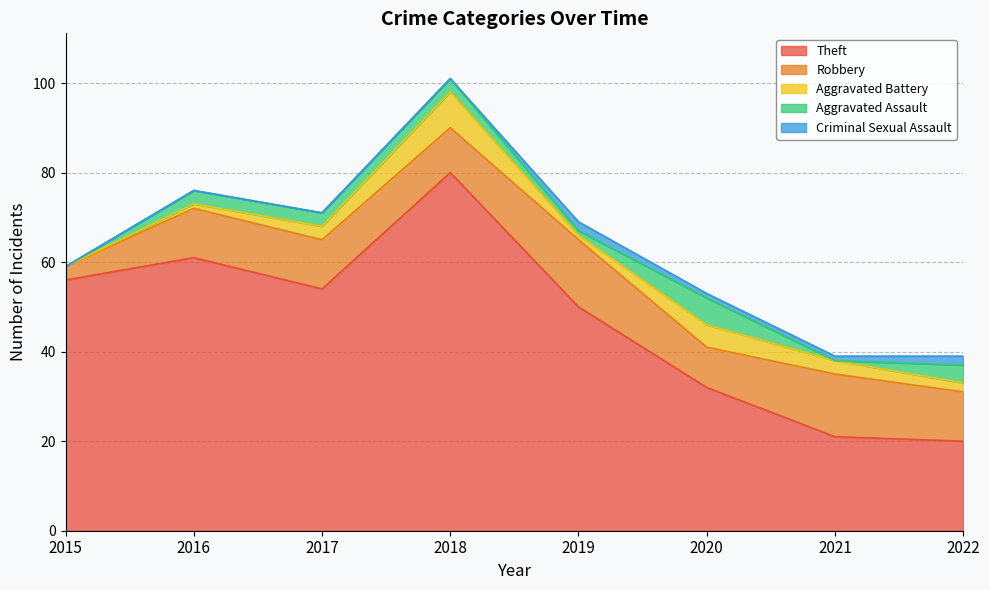

What is the maximum value for Criminal Sexual Assault?

2